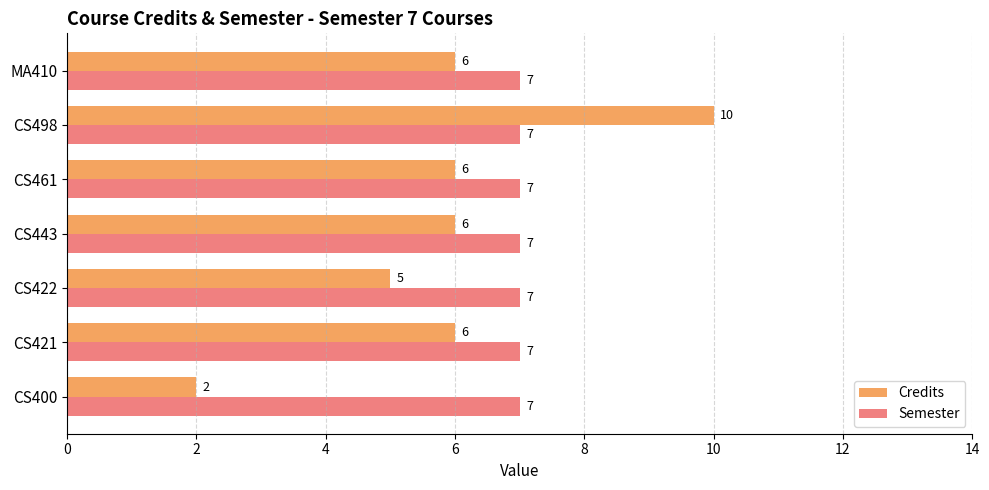

What are all the series names shown in the legend?

Credits, Semester